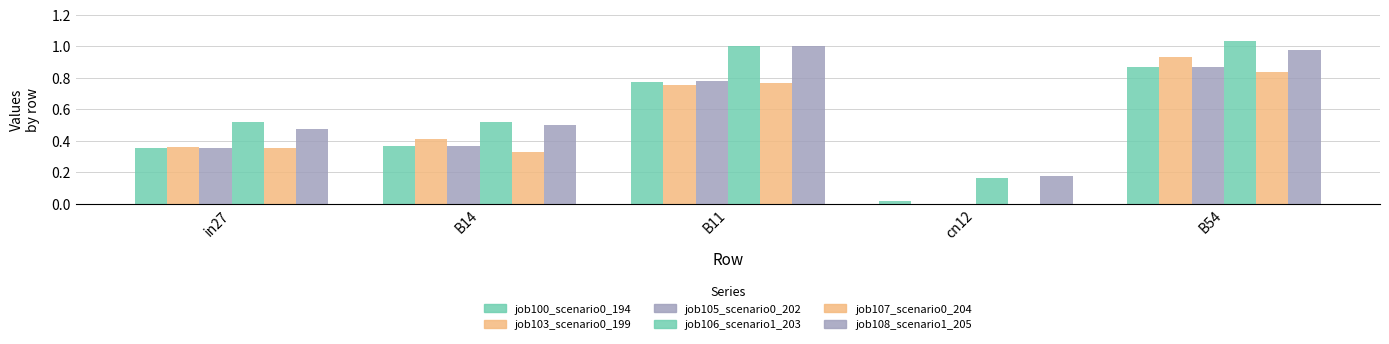

What is the highest value of the job106_scenario1_203 series?

1.0